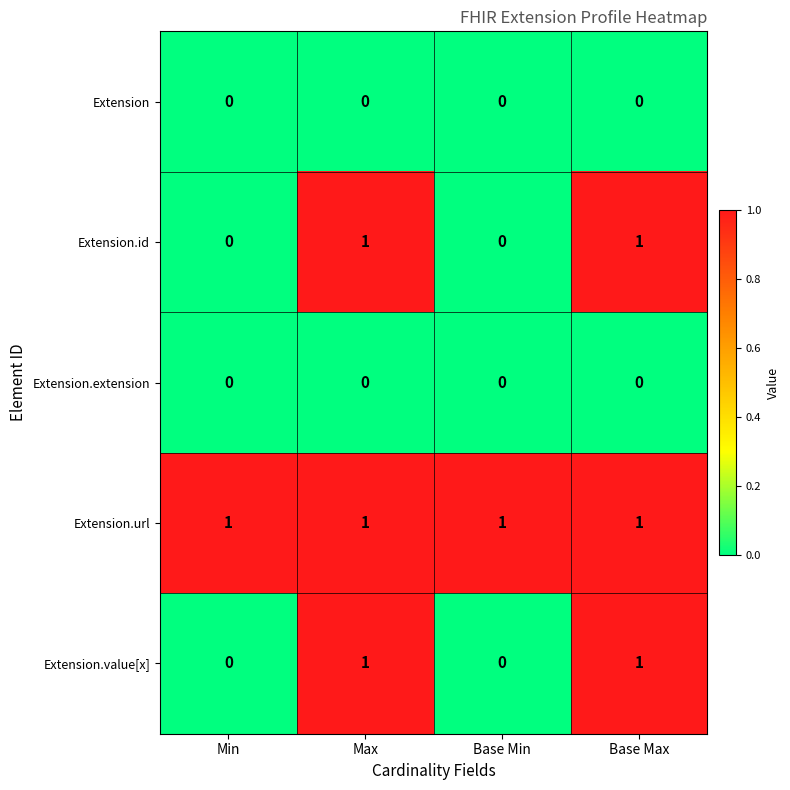

How many Extension.value[x] values are between 0 and 1?

4